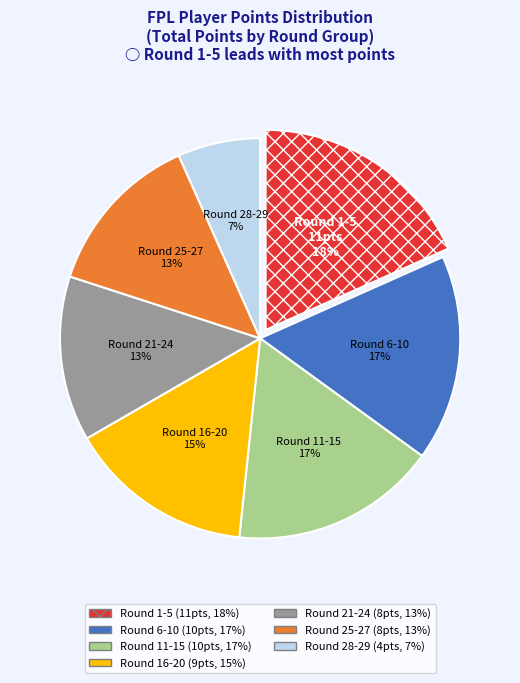

To the nearest percent, what is the average slice percentage?

14%